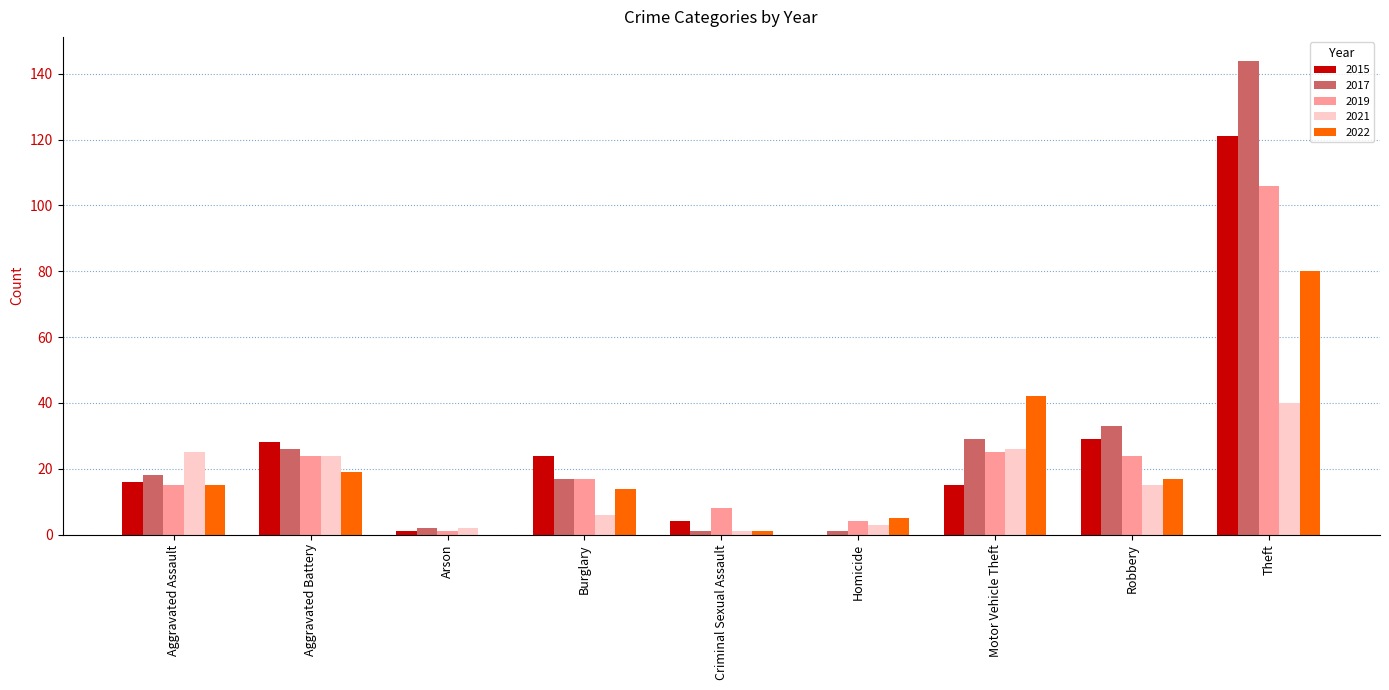

Which series has the largest total across all categories?

2017